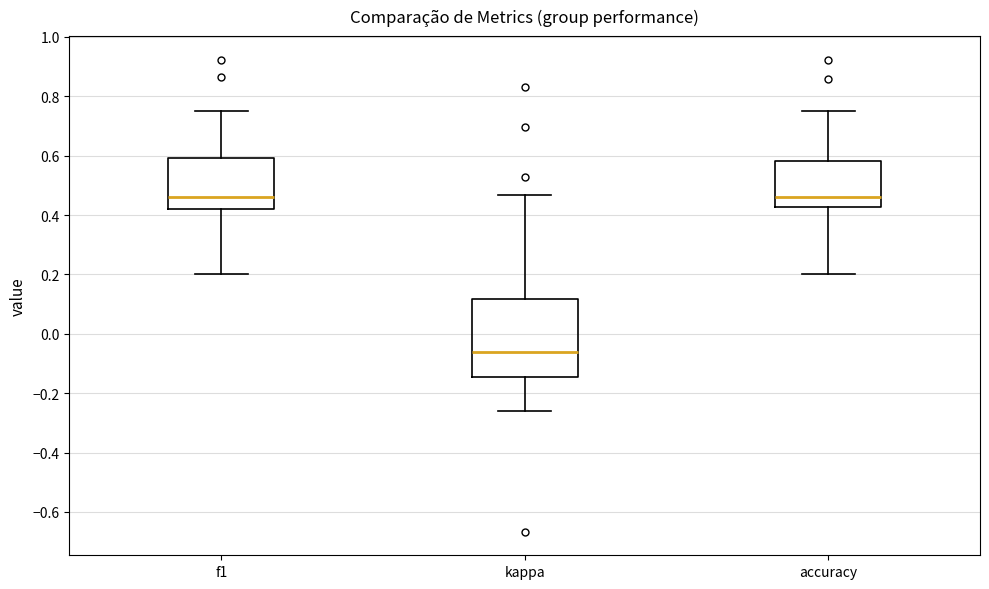

Comparing the boxes themselves (not the whiskers), which one is the tallest?

kappa